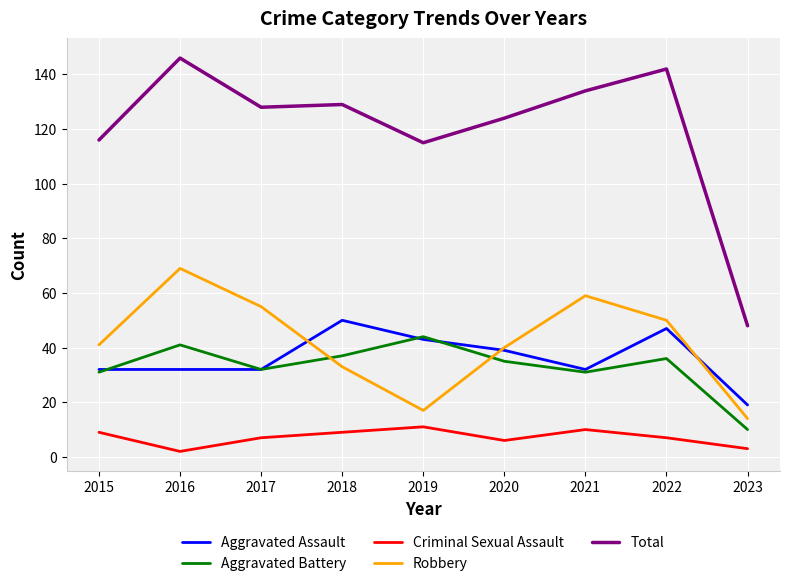

How many times do Aggravated Battery and Robbery cross each other?

2